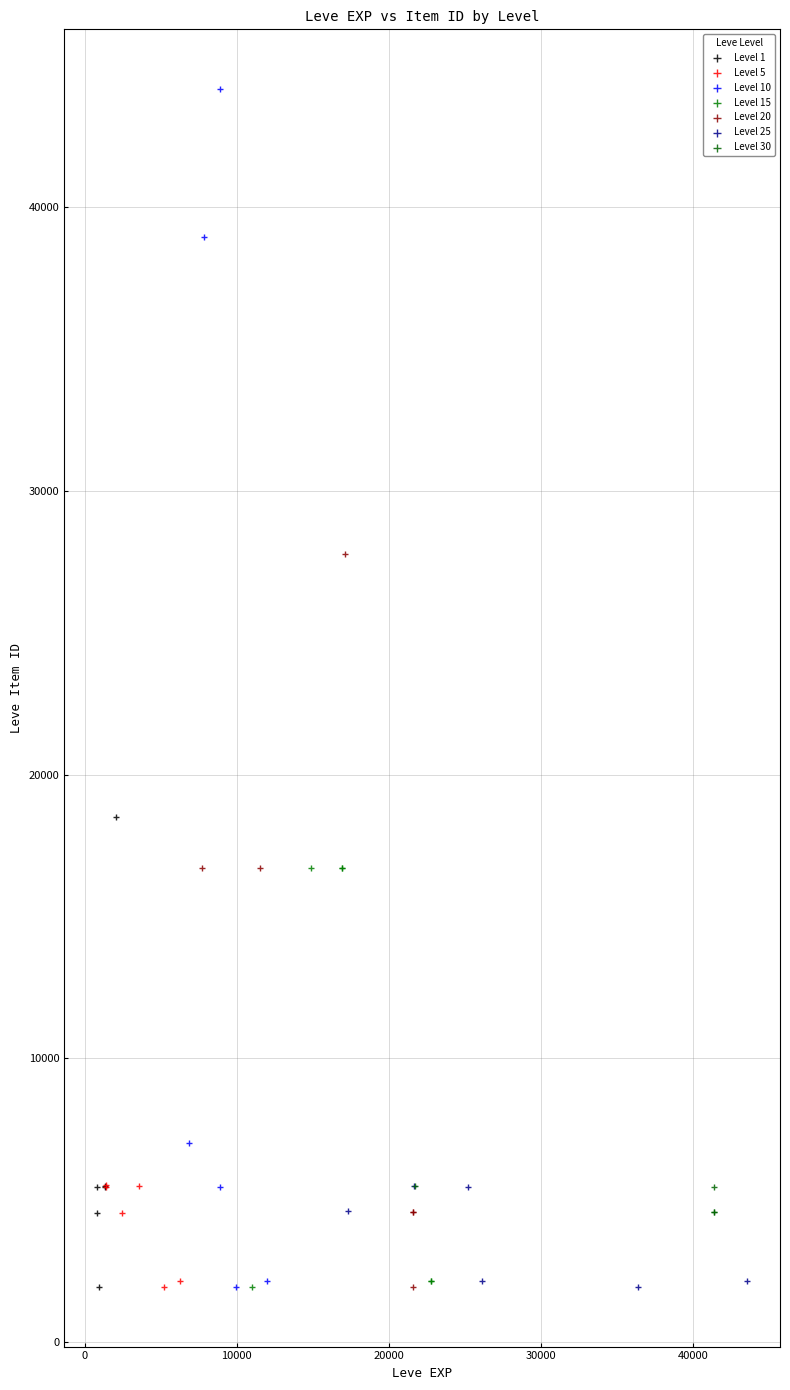

Which series contains the highest Y value?

Level 10